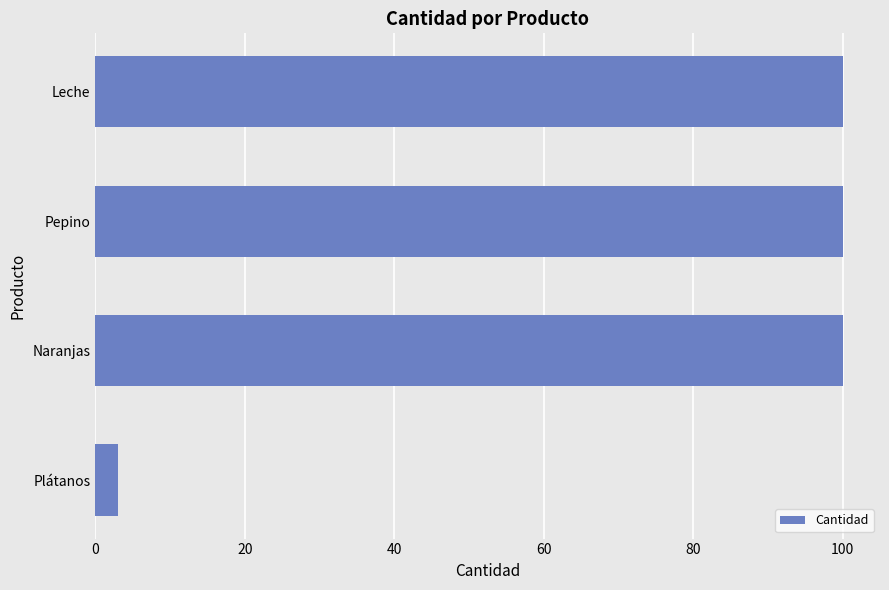

Approximately how many times larger is the value at Pepino compared to Plátanos?

33.3